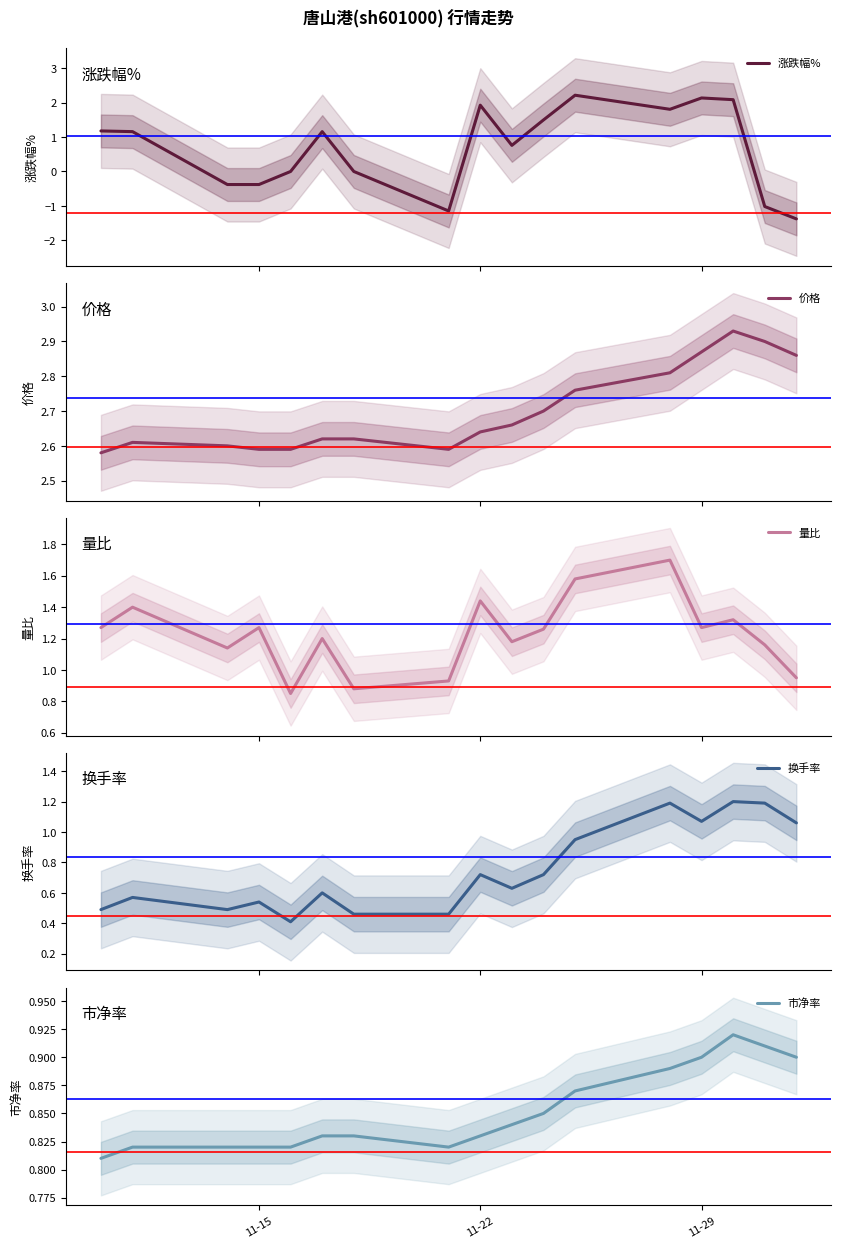

True or false: 量比 has more than 1 interior local peaks.

True